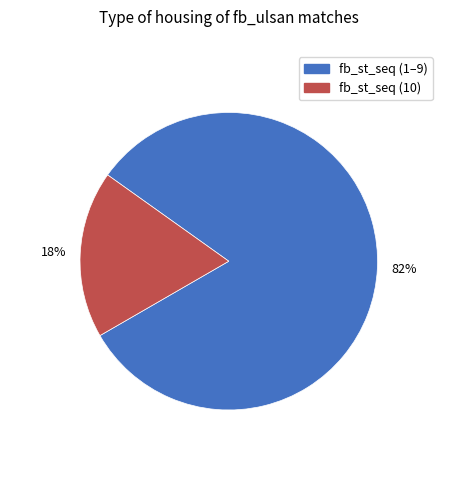

Is there any slice that represents more than half of the pie?

Yes